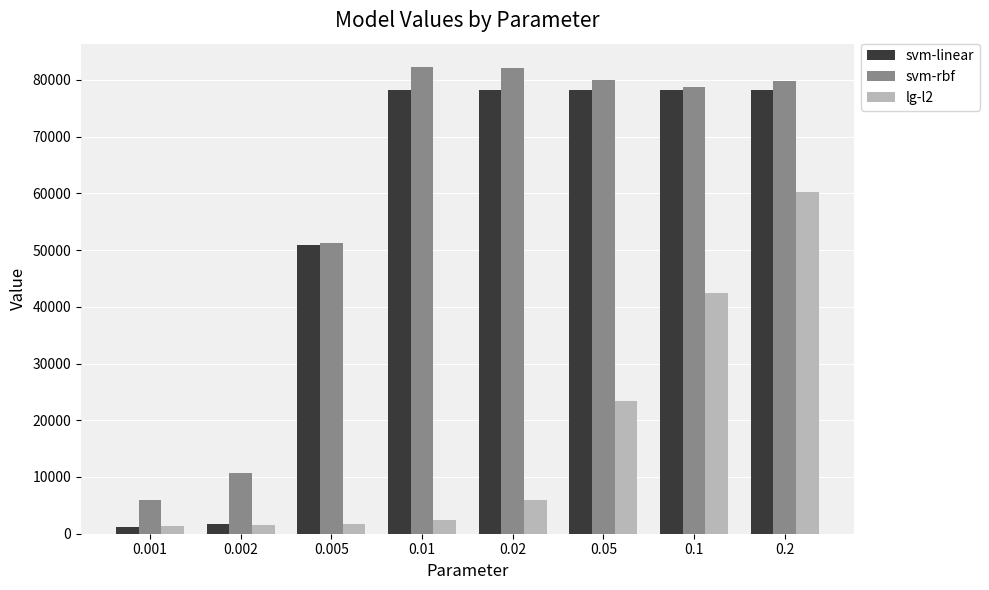

What is the difference between the svm-linear values at 0.005 and 0.2?

27307